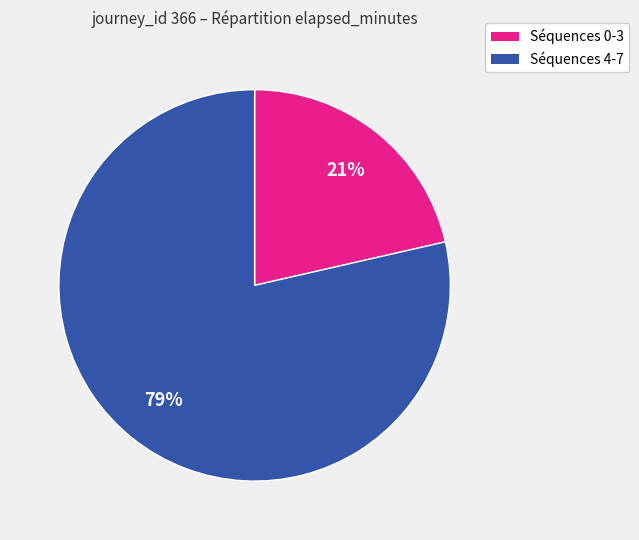

Count the number of slices in the pie.

2